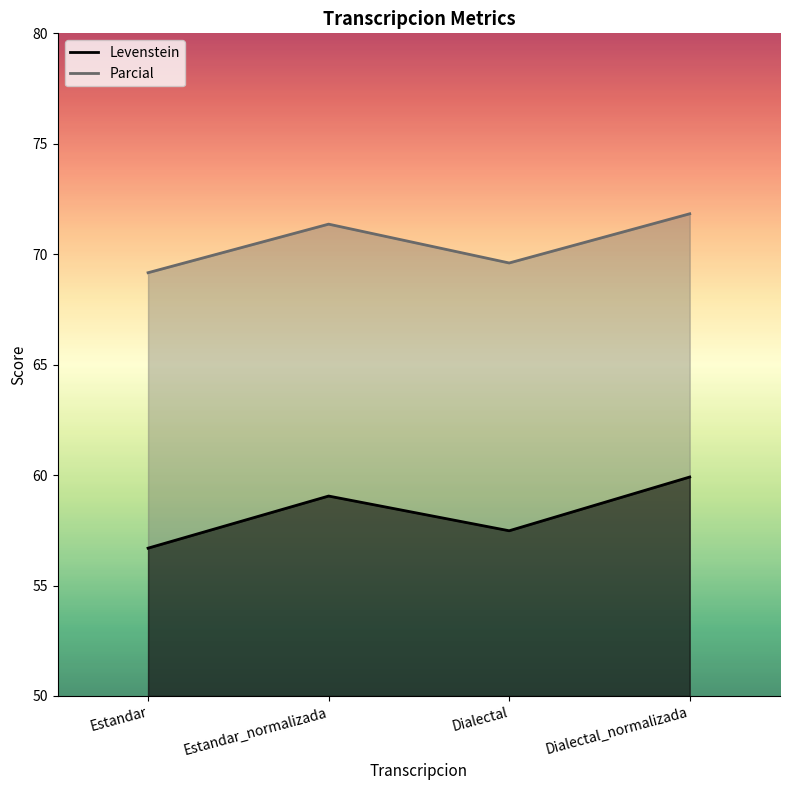

True or false: Levenstein and Parcial cross at least once.

False